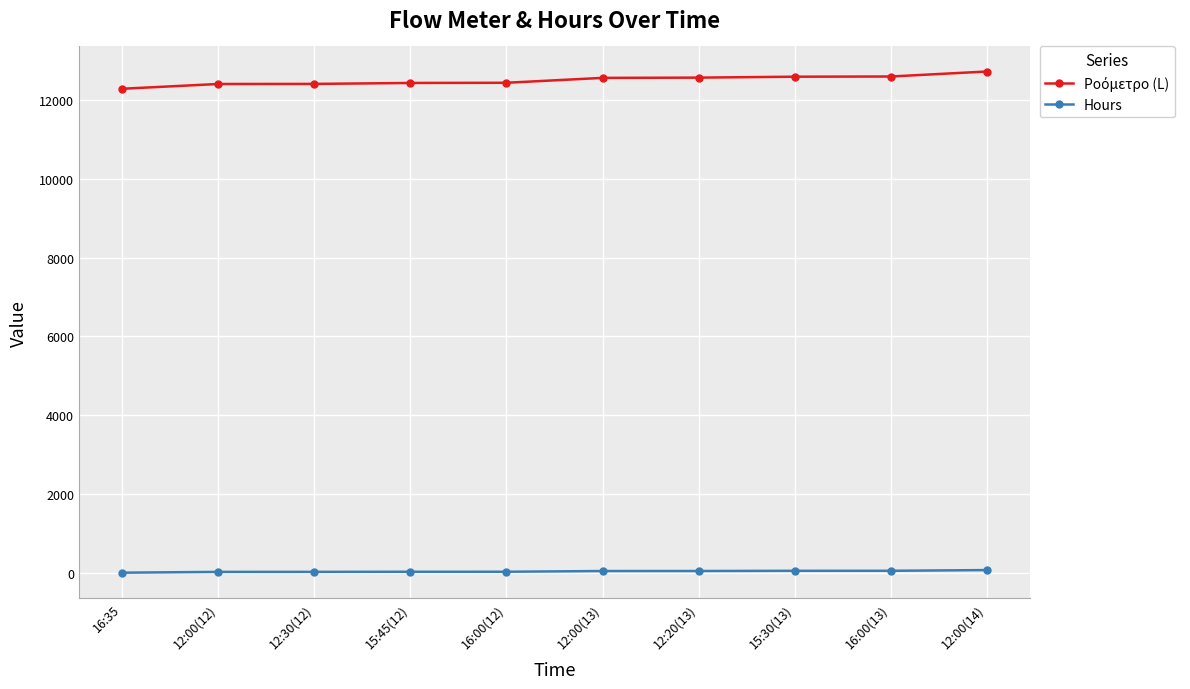

What is the highest value of the Hours series?

66.0